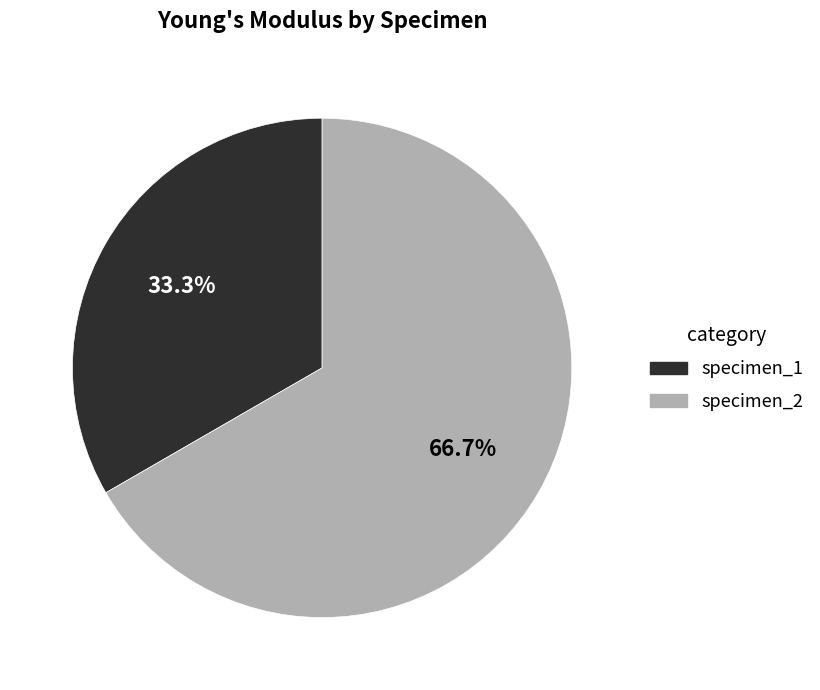

Which category accounts for the majority?

specimen_2